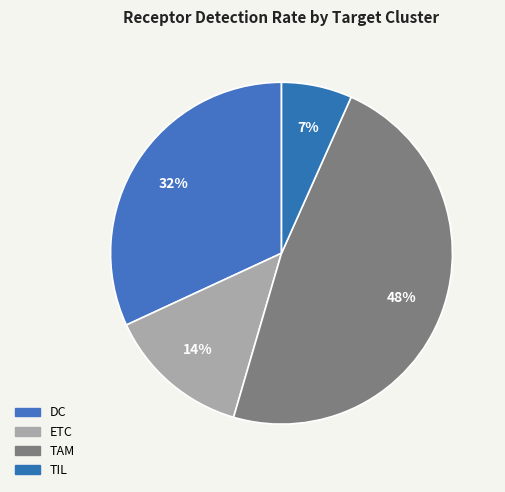

How many slices are in this pie chart?

4